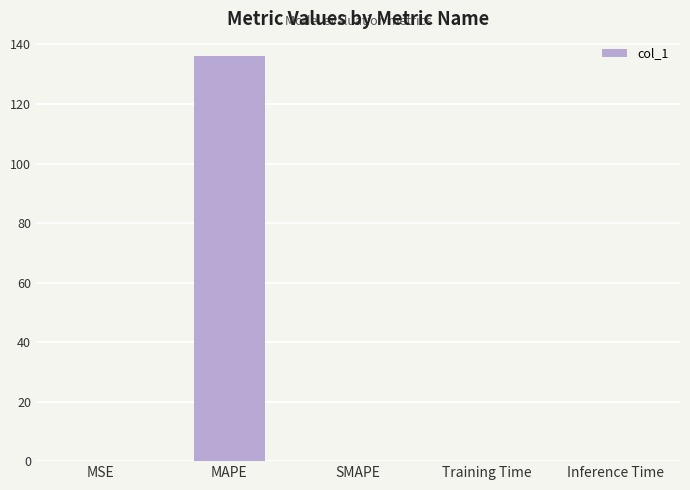

What value does the data have at MSE?

0.1